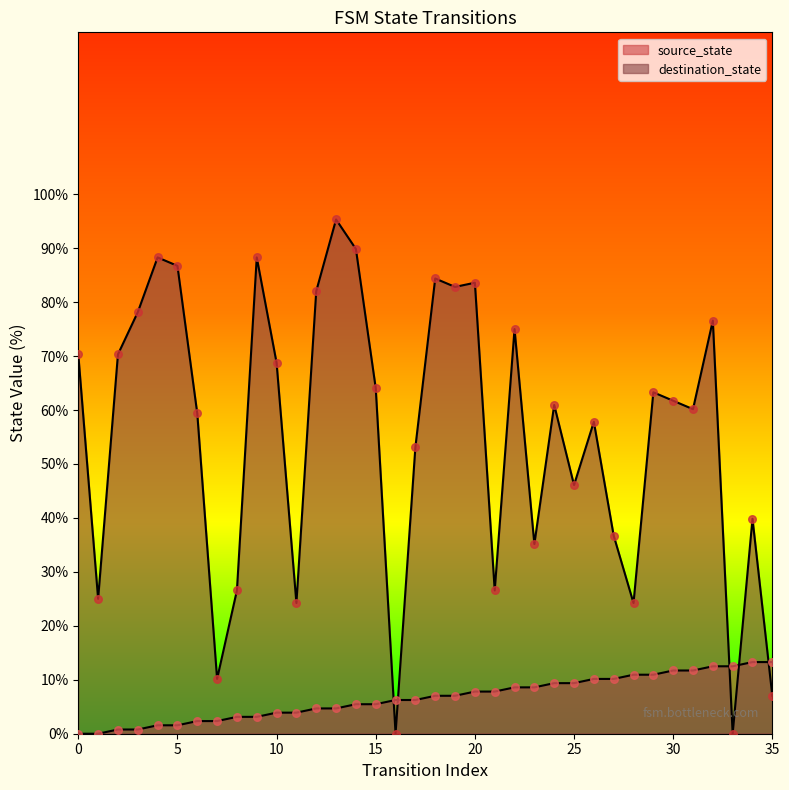

At which category is the sum across all series the highest?

13